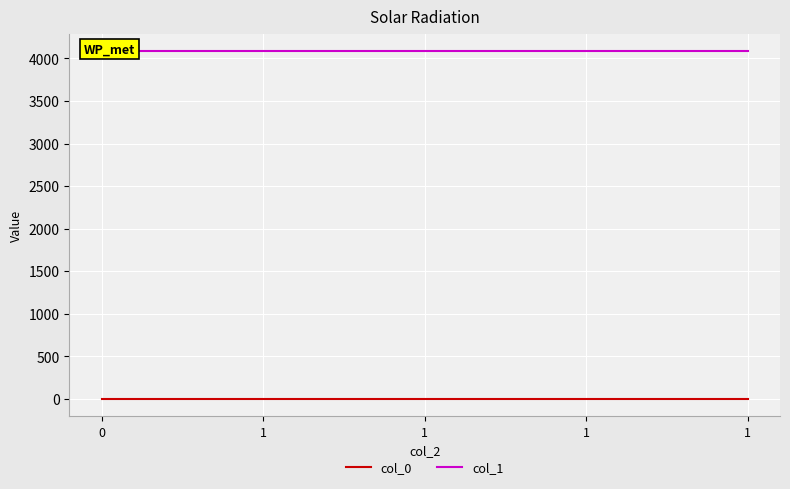

At how many categories does at least one series exceed 2760?

5